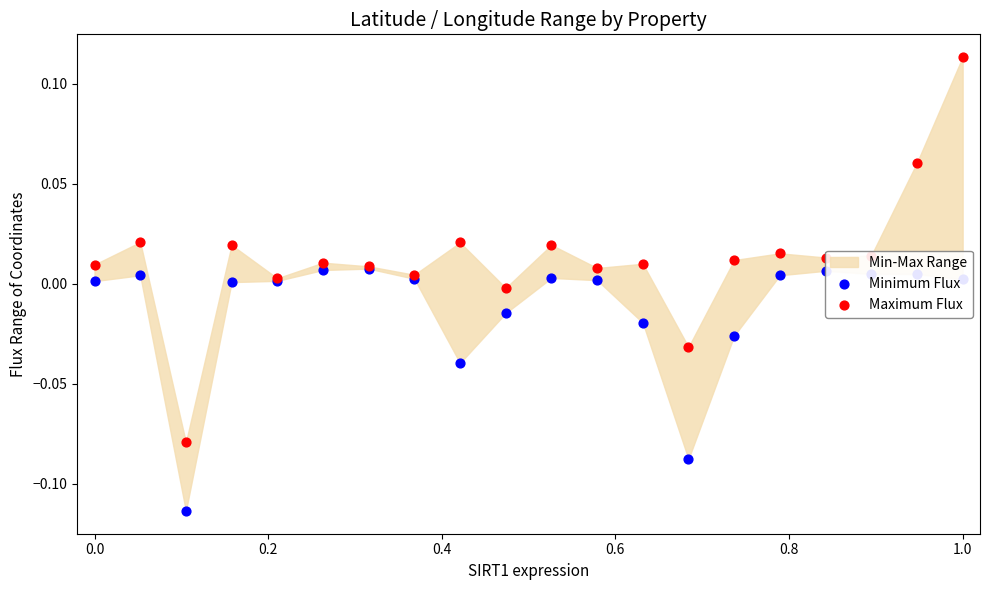

At how many categories does at least one series exceed 0?

17